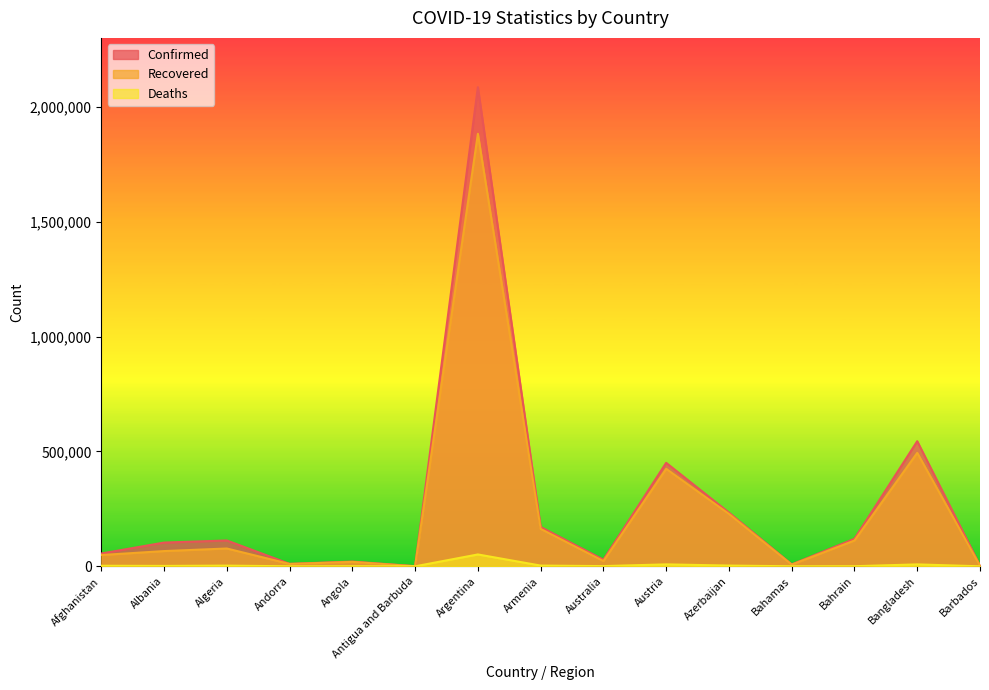

What is the sum of all Recovered values?

3559146